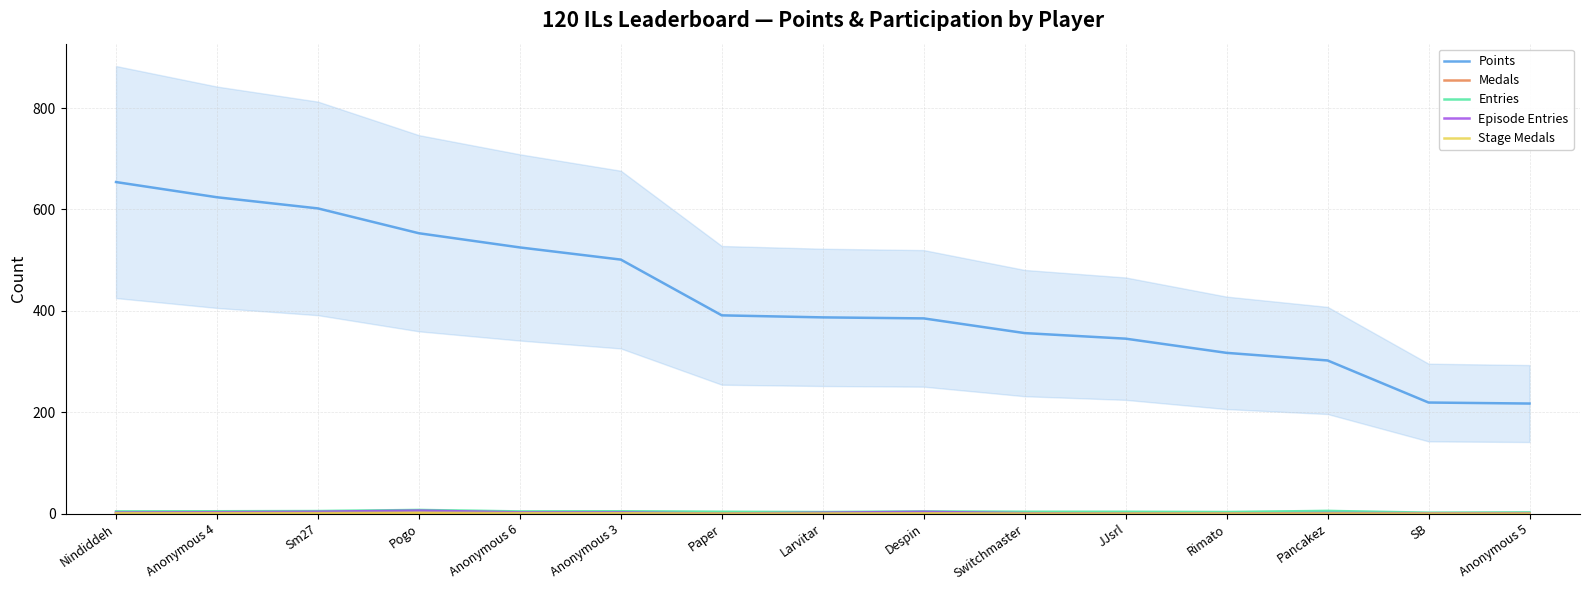

What are all the series names shown in the legend?

Points, Medals, Entries, Episode Entries, Stage Medals